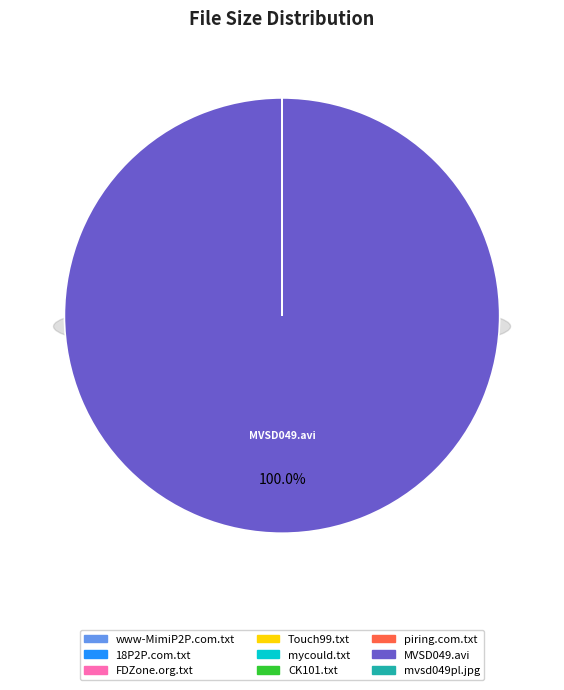

Which category accounts for the majority?

MVSD049.avi